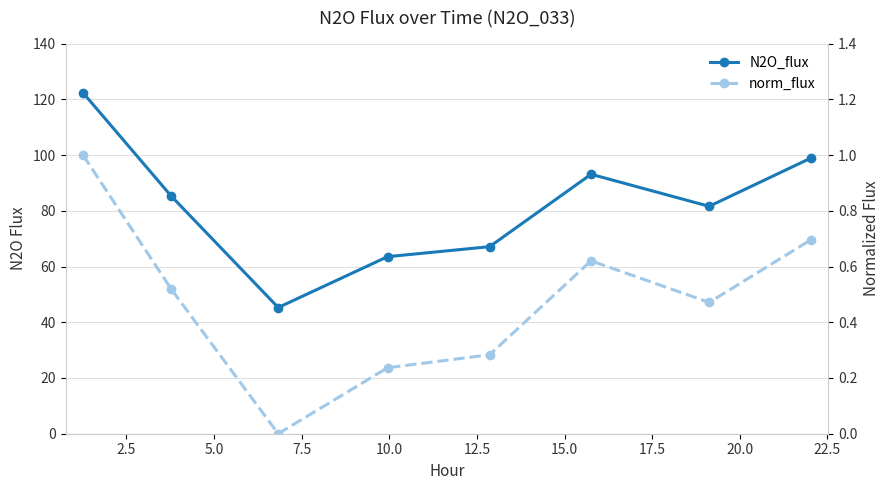

How many data points in norm_flux are above 0?

7